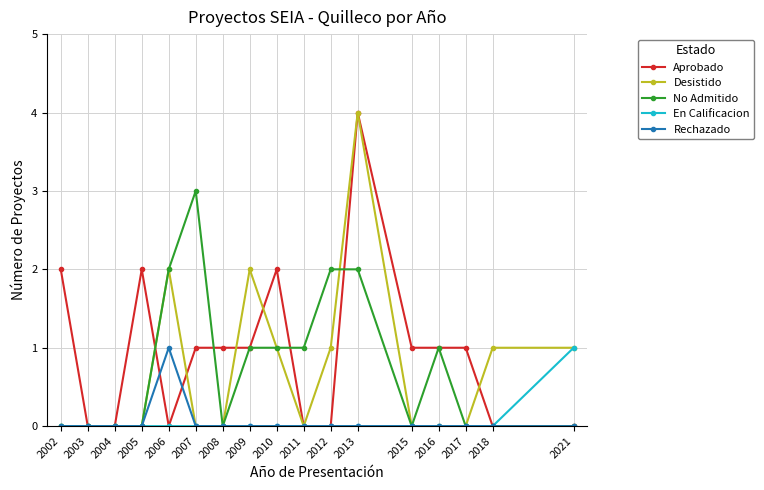

Which label corresponds to the largest value in the chart?

2013